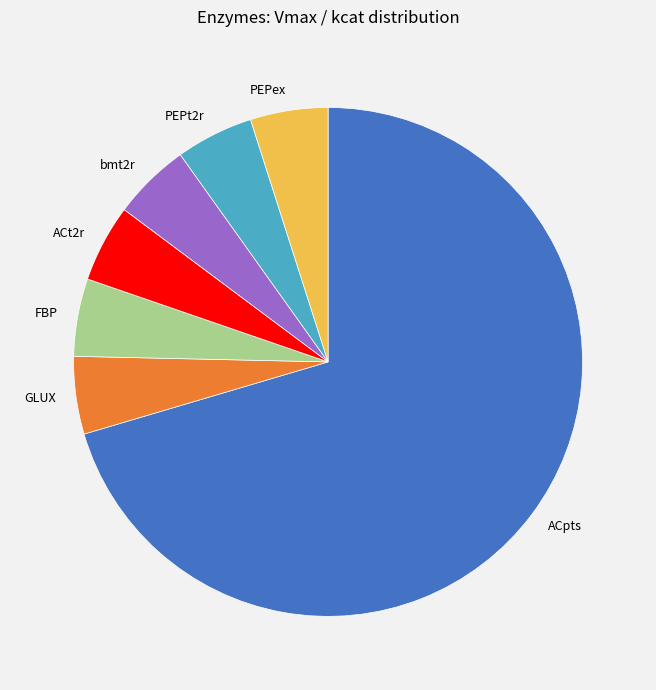

How many slices are in this pie chart?

7